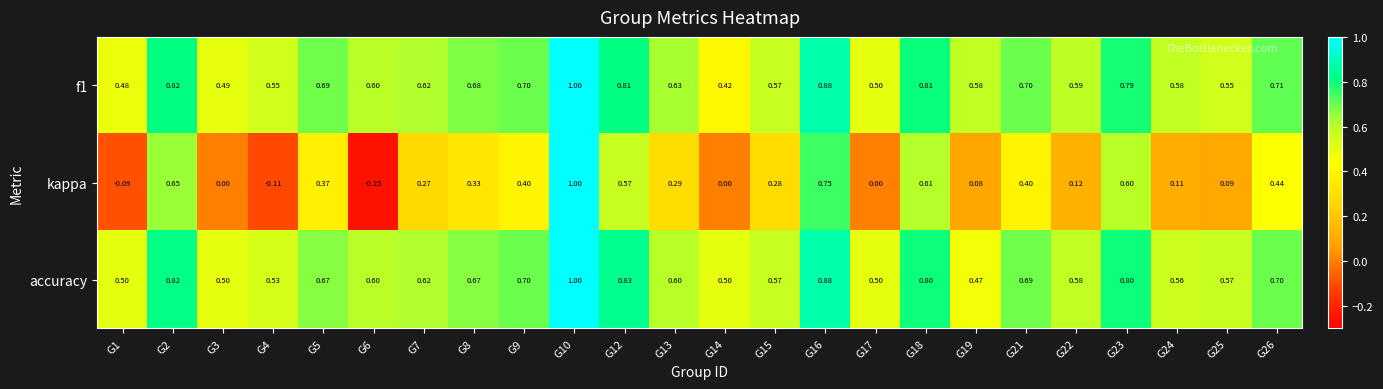

Which series has the largest range (max minus min)?

kappa